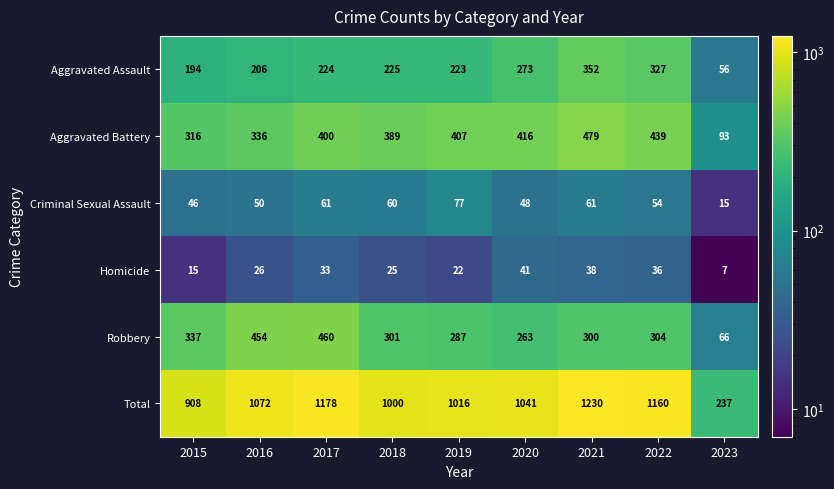

What is the difference between the Aggravated Battery values at 2018 and 2015?

73